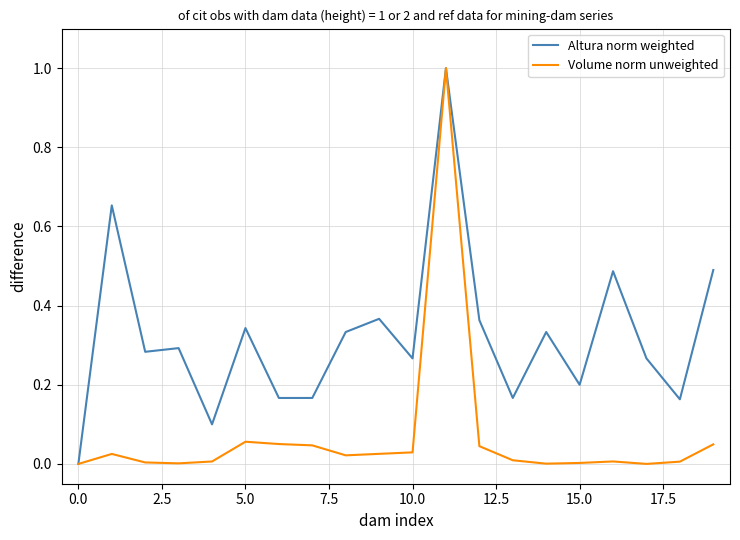

Which series has the largest total across all categories?

Altura norm weighted